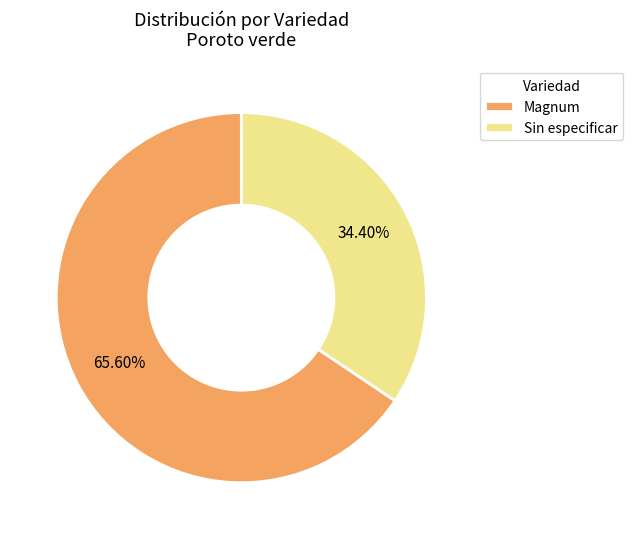

Which slice is the smallest?

Sin especificar